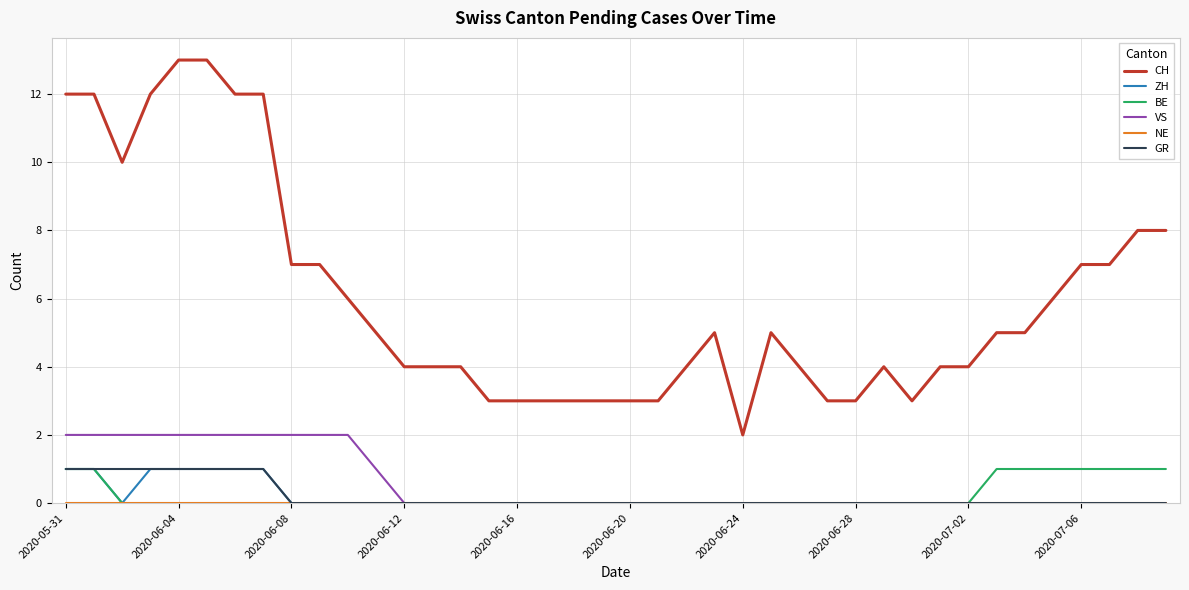

True or false: CH and GR cross at least once.

False